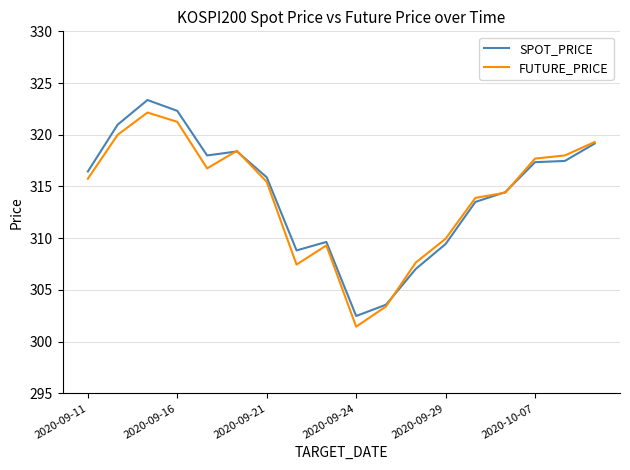

Which series has the widest spread of values?

SPOT_PRICE